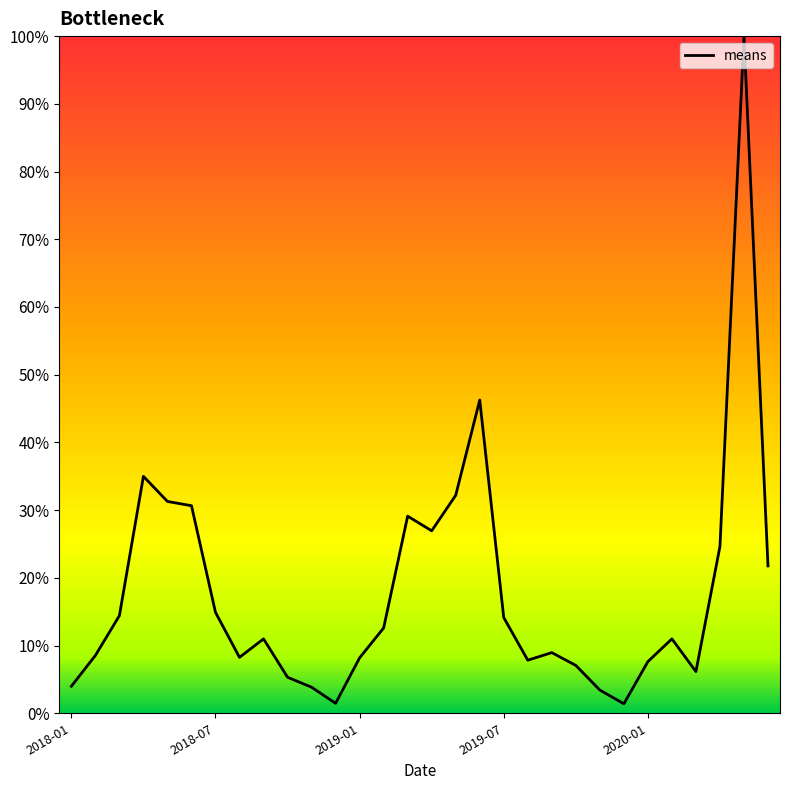

What is the difference between the maximum and minimum values?

98.6